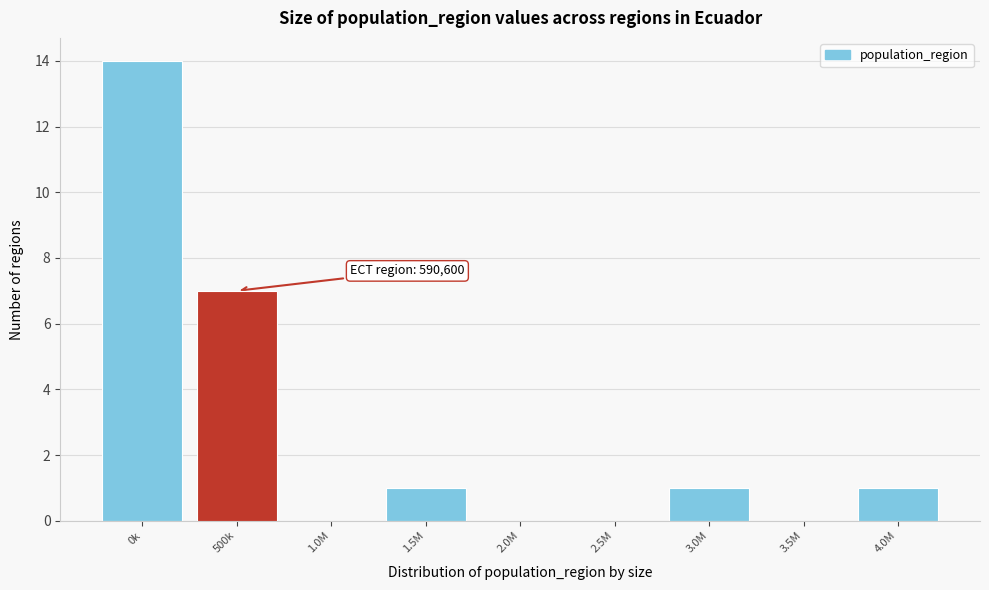

Reading right to left, list all the values displayed in this chart.

4.0M=1	3.5M=0	3.0M=1	2.5M=0	2.0M=0	1.5M=1	1.0M=0	500k=7	0k=14